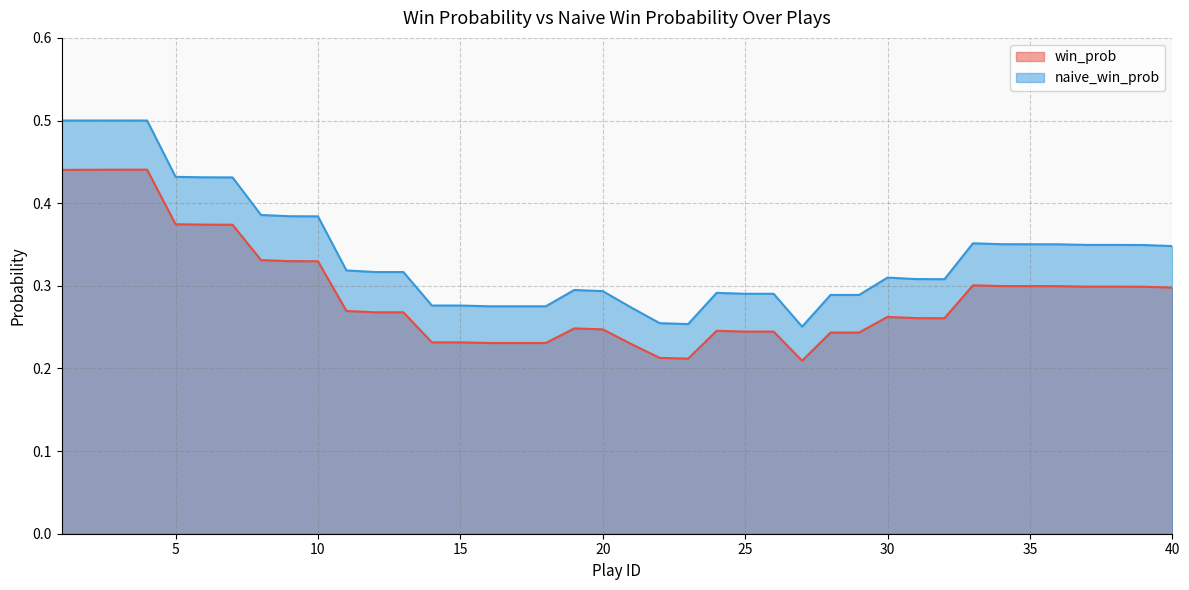

Between 18 and 36, which is larger?

36